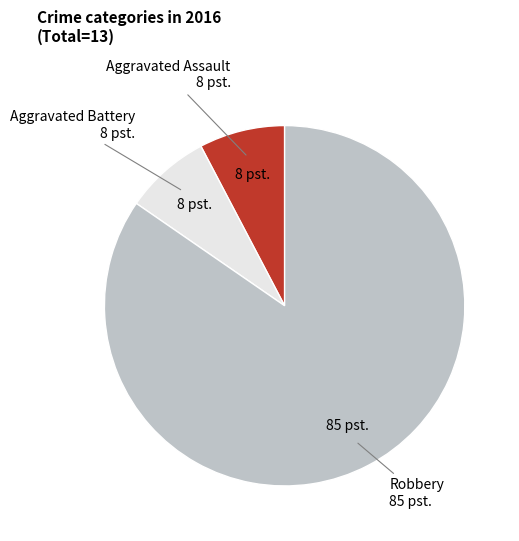

The Aggravated Battery slice represents 8% of the pie. True or false?

True